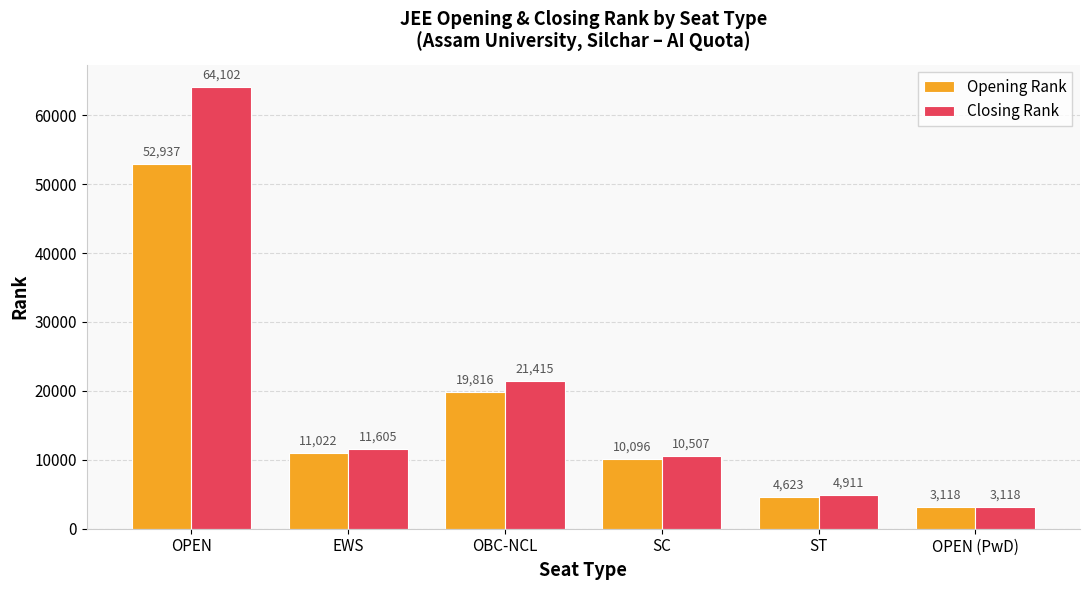

What is the spread (max minus min) of values at OPEN?

11165